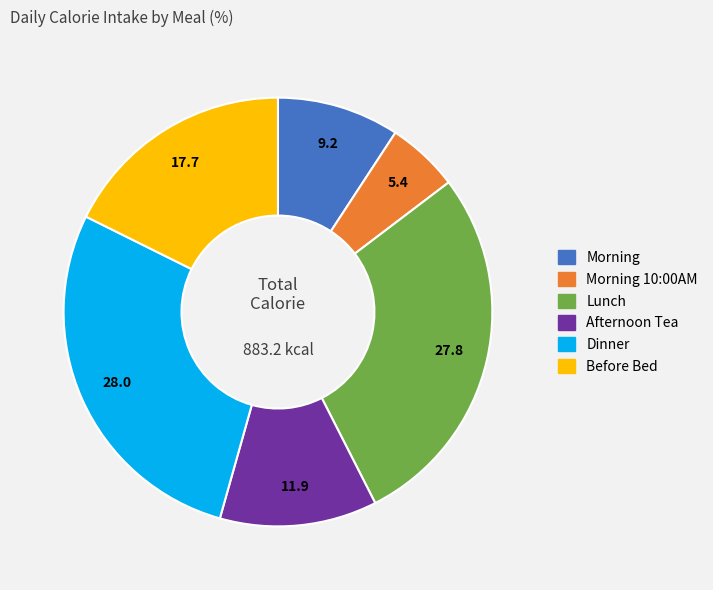

Does any single category account for the majority?

No